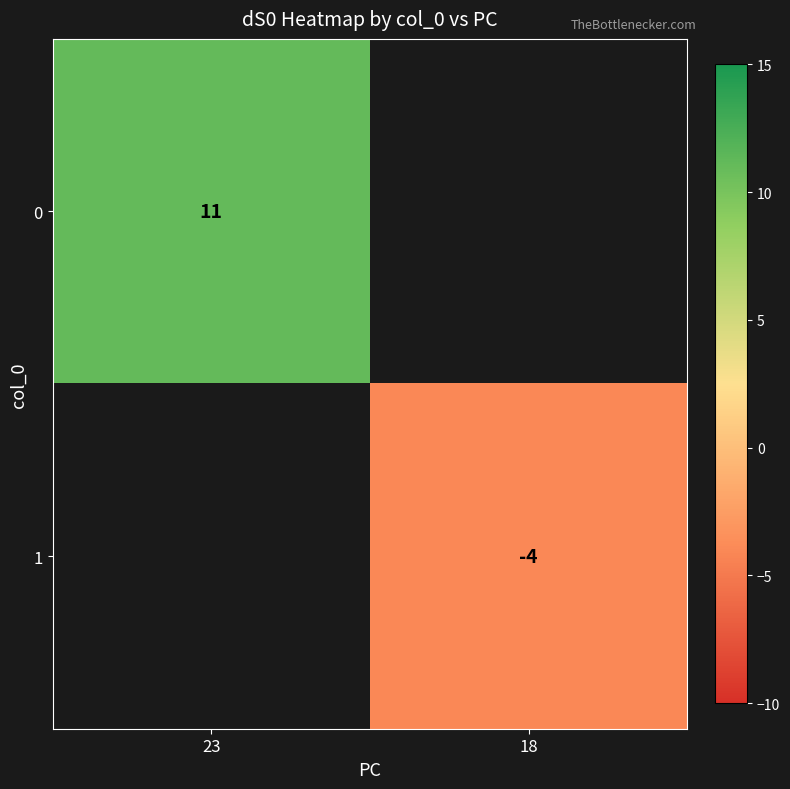

Is it true that 1 equals -4 at 18?

True